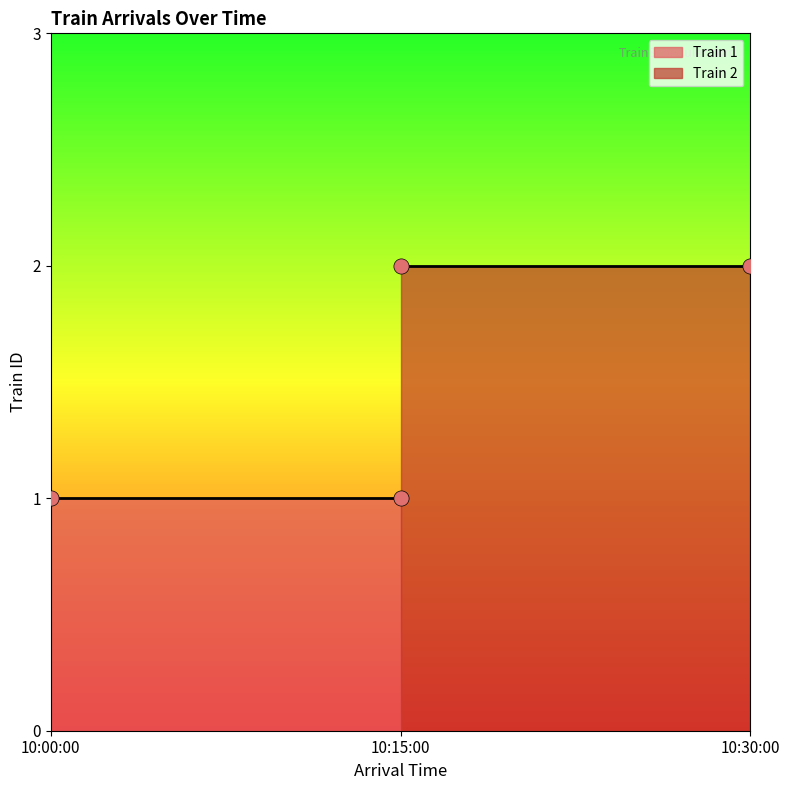

Which series contains the lowest Y value?

Train 1